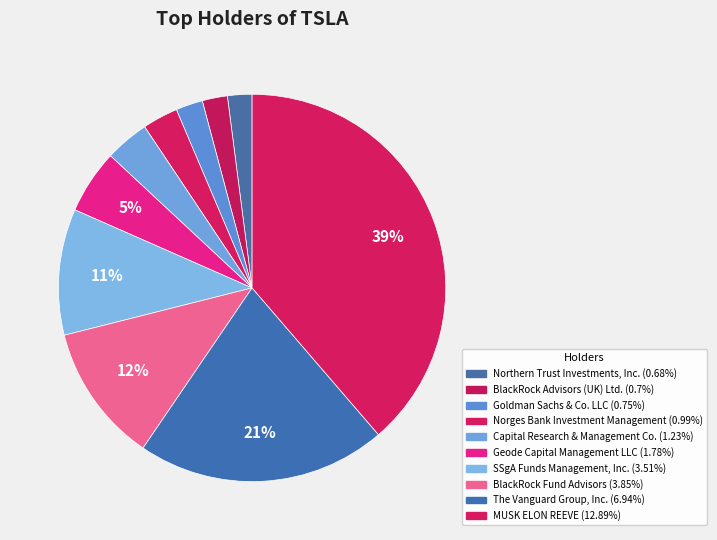

To the nearest percent, what percentage of the pie is BlackRock Fund Advisors?

12%